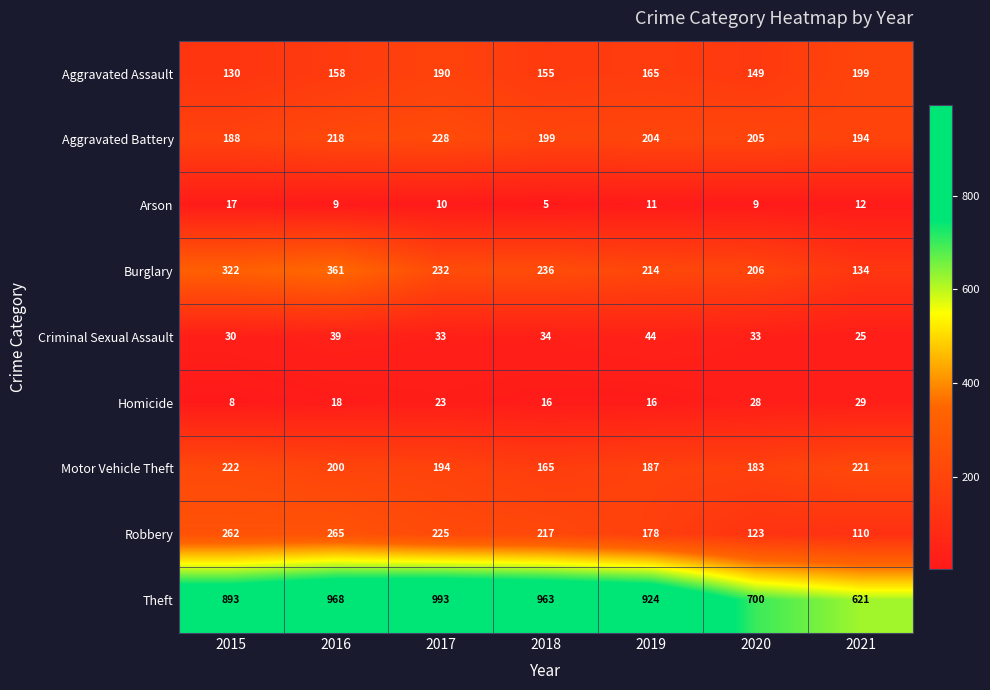

True or false: Arson has a value of 13 at 2017.

False